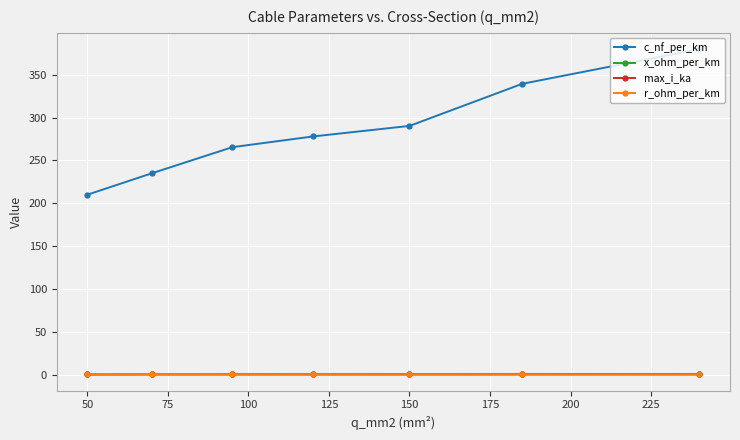

Which series has the widest spread of values?

c_nf_per_km